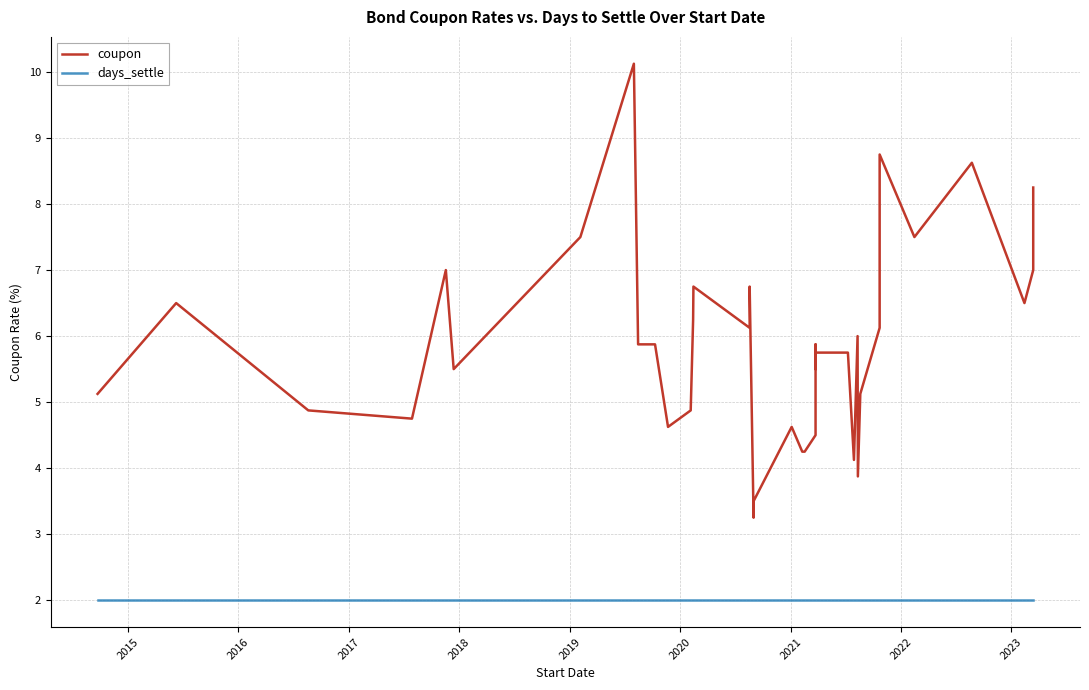

What is the maximum value shown in the chart?

10.1